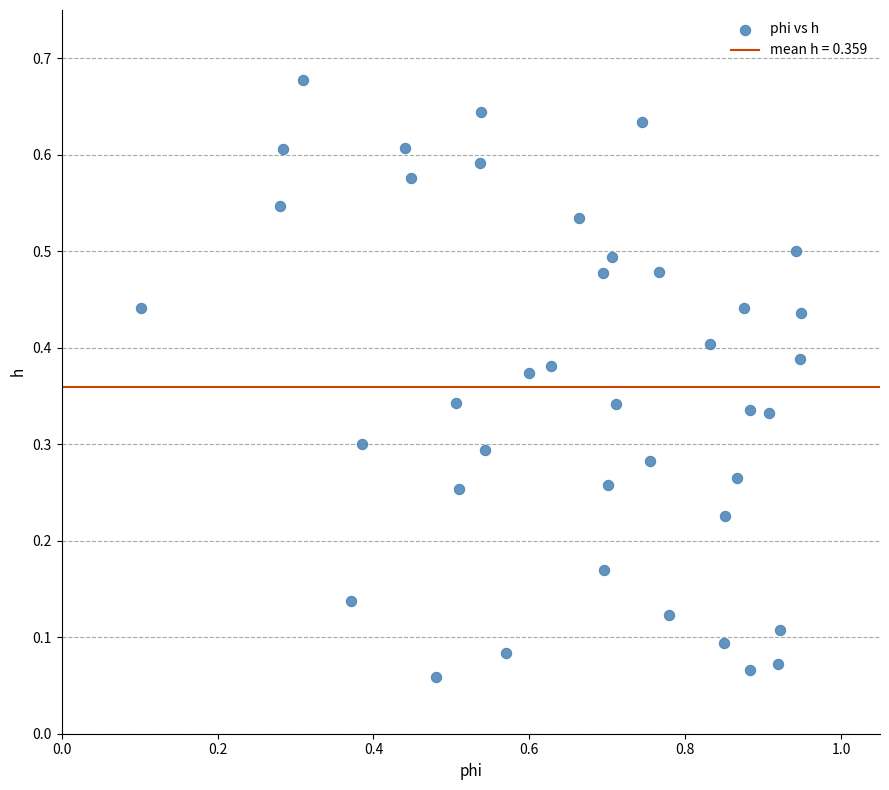

What is the range of X values (max minus min)?

0.8